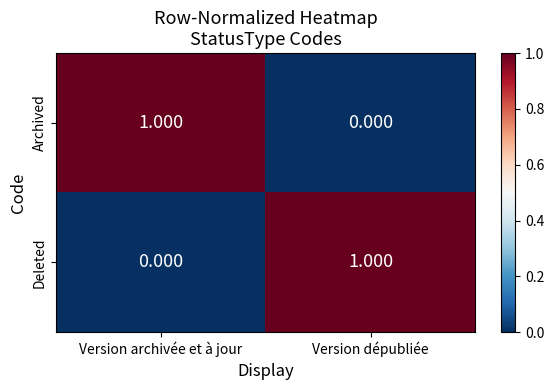

What is the greatest value displayed?

1